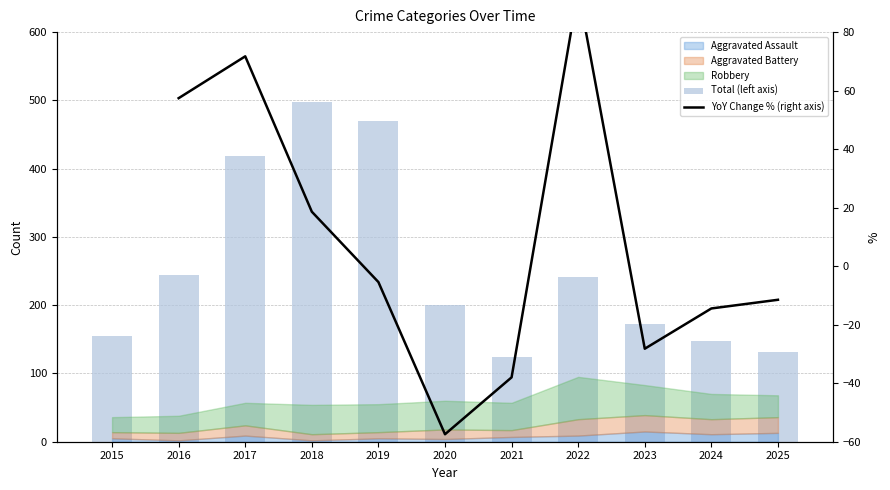

Is it true that YoY Change % (right axis) equals 4.8 at 2018?

False